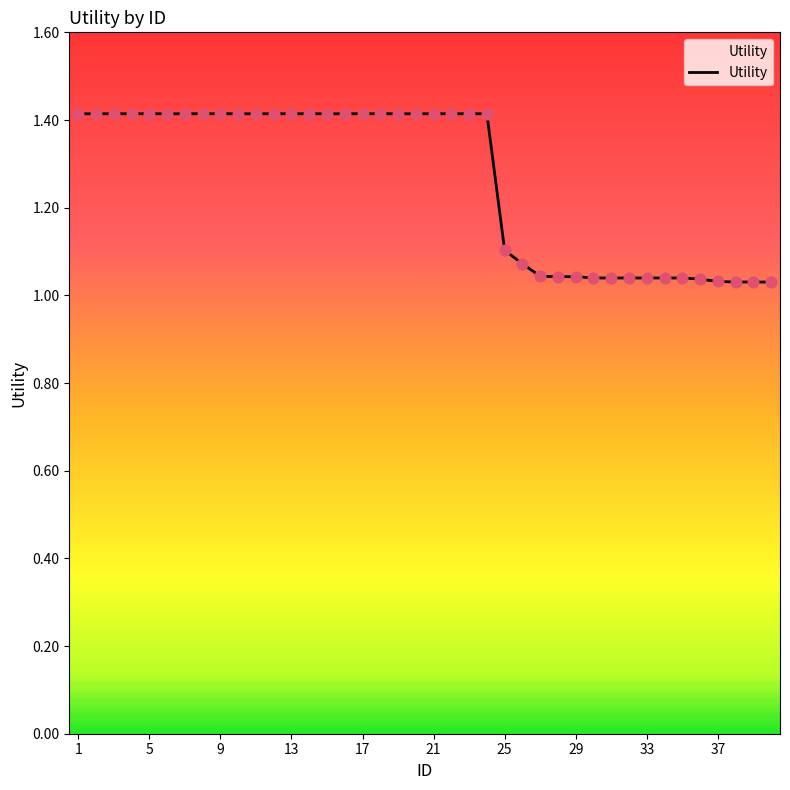

What is the maximum value shown in the chart?

1.4